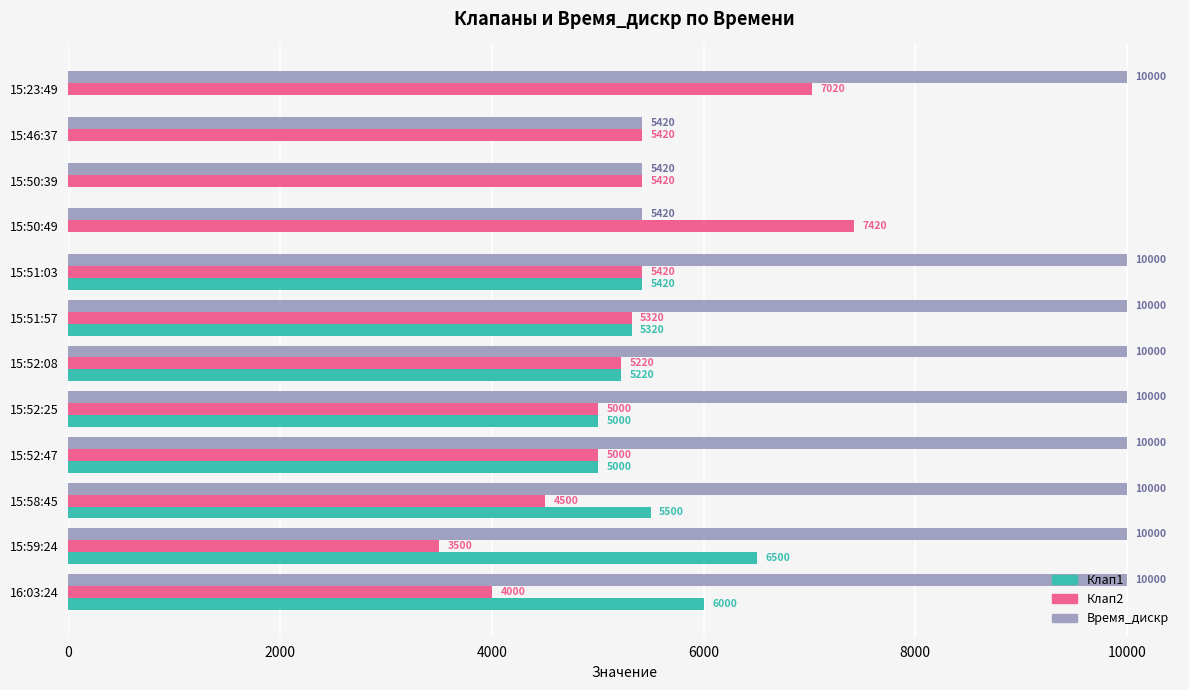

True or false: Клап2 has a value of 7020 at 15:23:49.

True